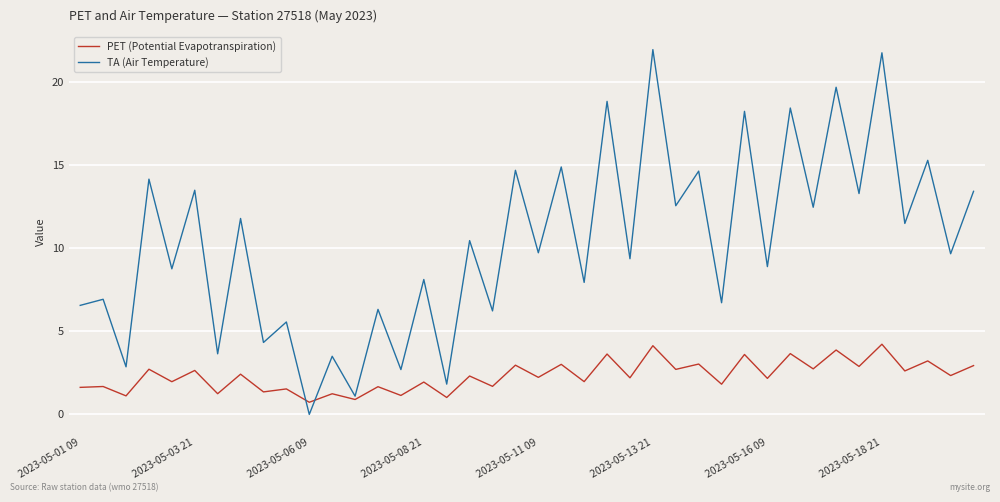

Rank the series by their maximum value, from highest to lowest.

TA (Air Temperature), PET (Potential Evapotranspiration)